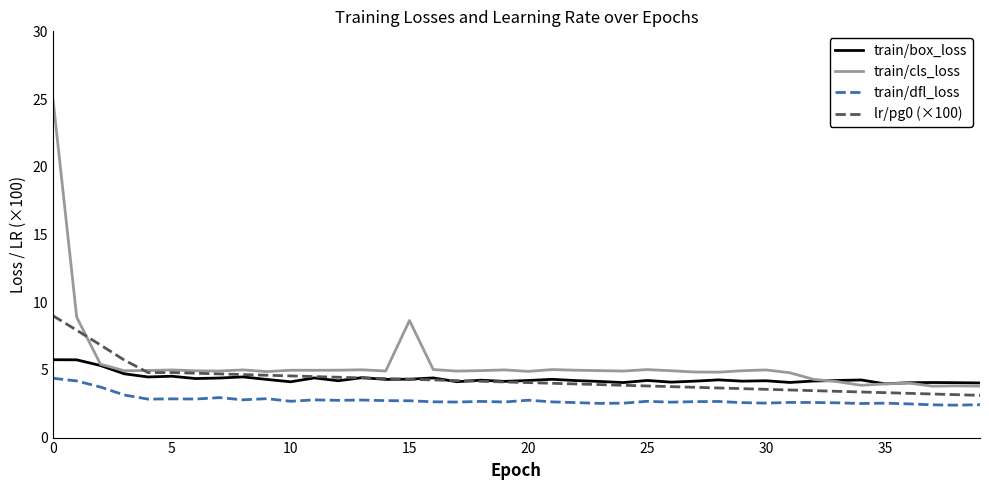

True or false: train/box_loss has more than 2 points higher than both neighbors.

True